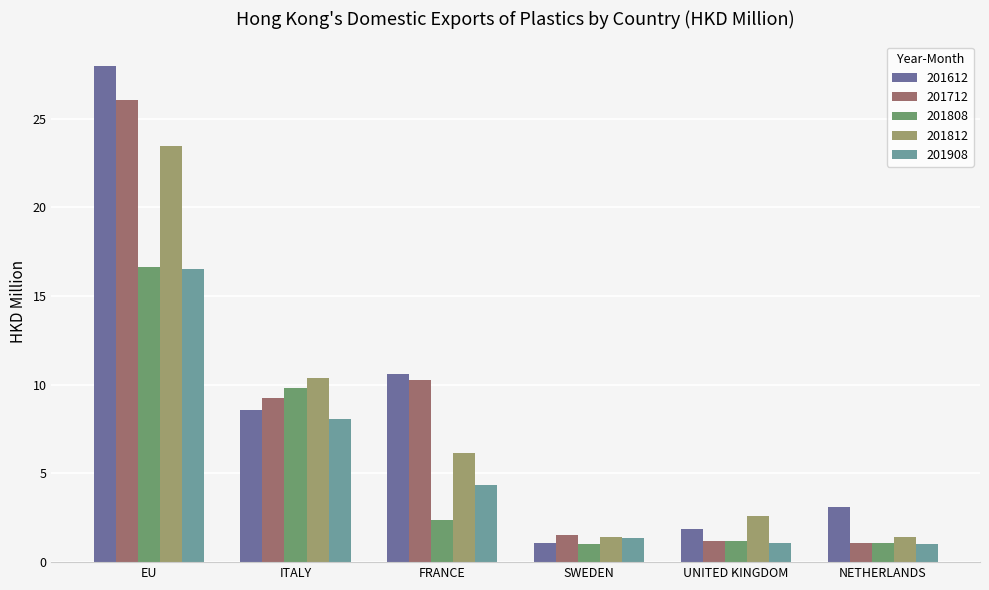

What is the difference between the highest and lowest values at NETHERLANDS?

2.1